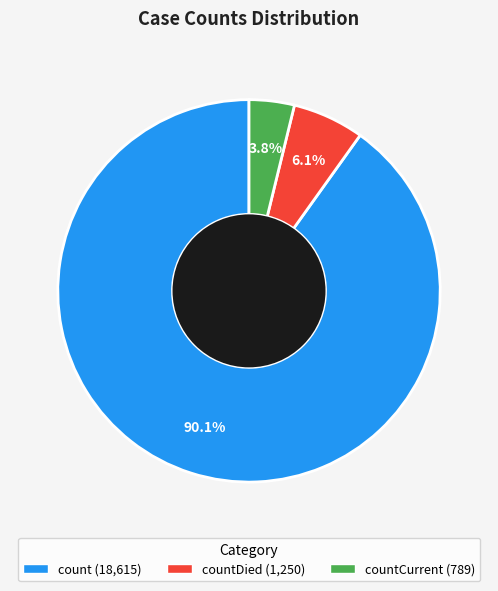

Is there any slice that represents more than half of the pie?

Yes